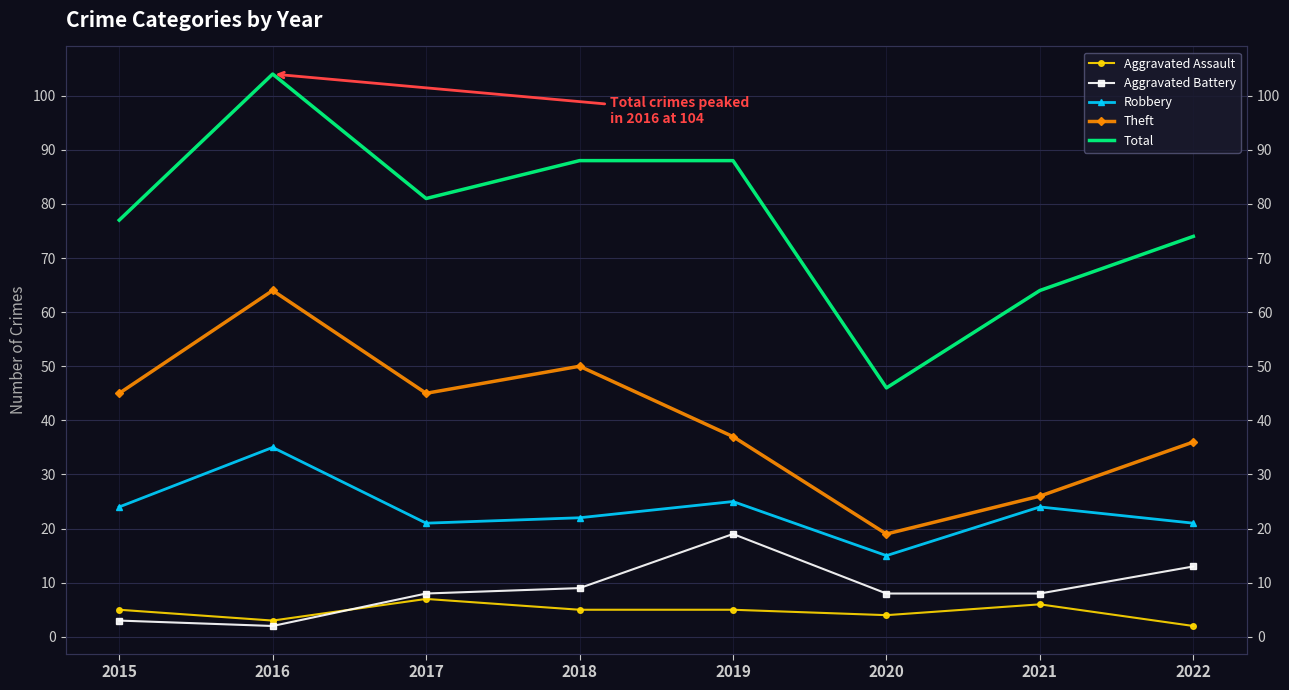

True or false: Robbery has a value of 23 at 2020.

False